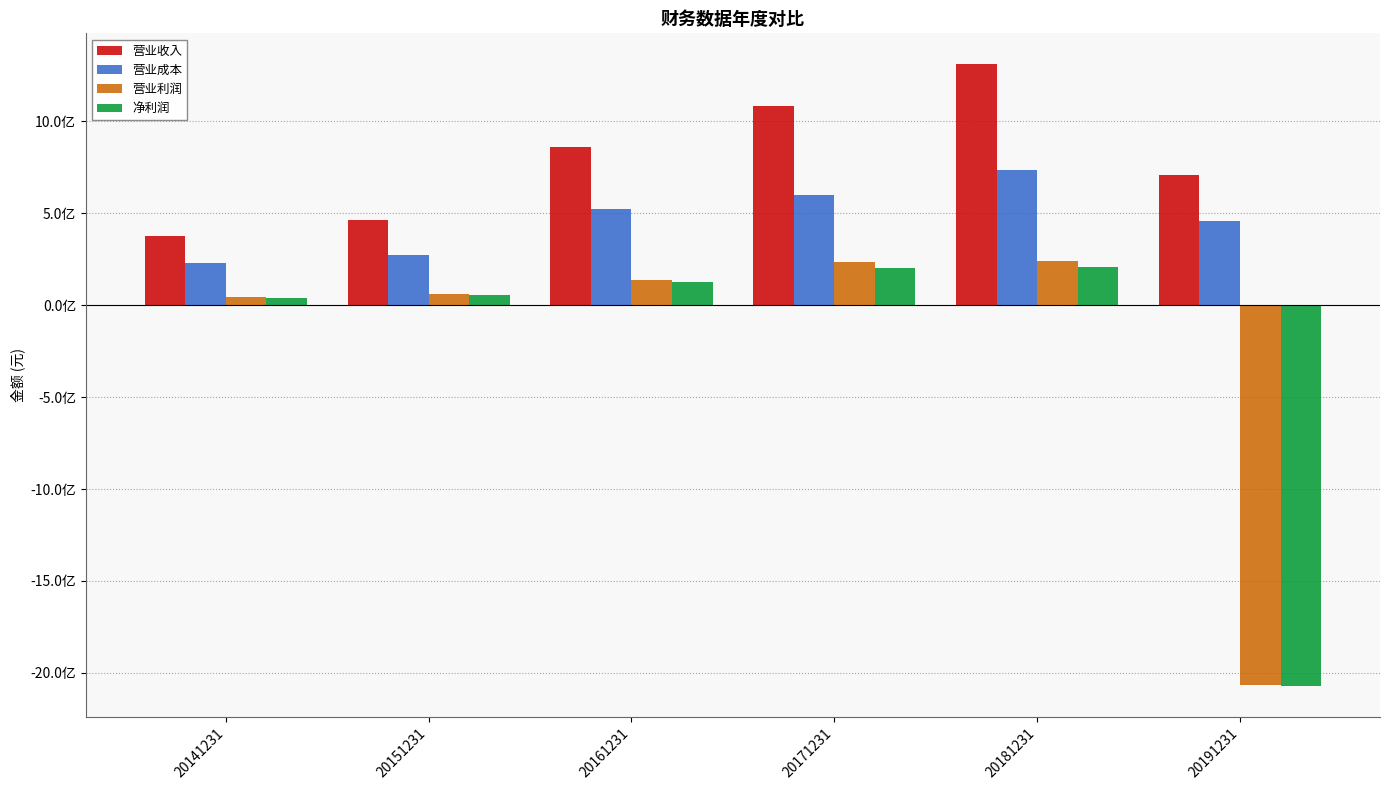

What are all the series names shown in the legend?

营业收入, 营业成本, 营业利润, 净利润